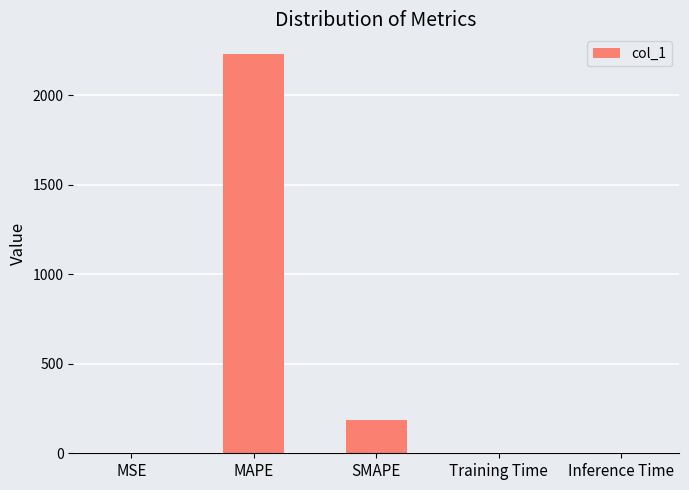

The chart shows a value of 0.0 at MSE. True or false?

True